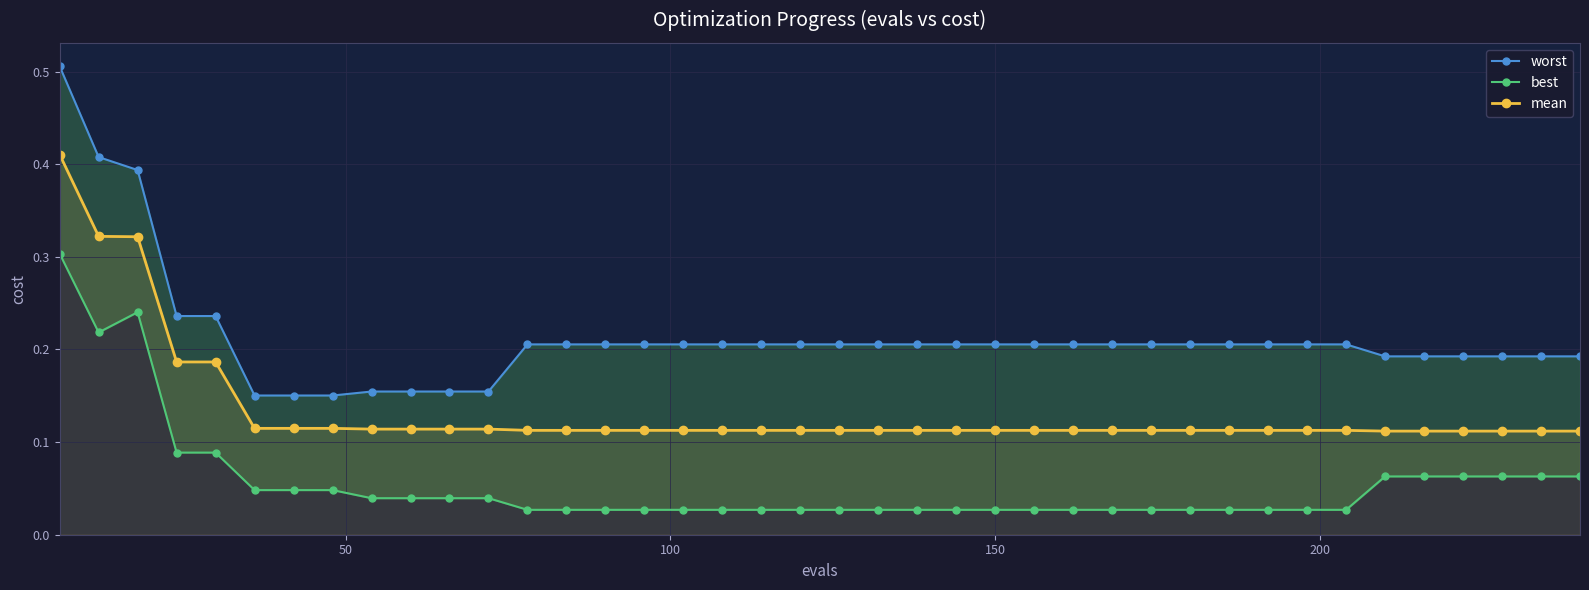

Which series has the widest spread of values?

worst